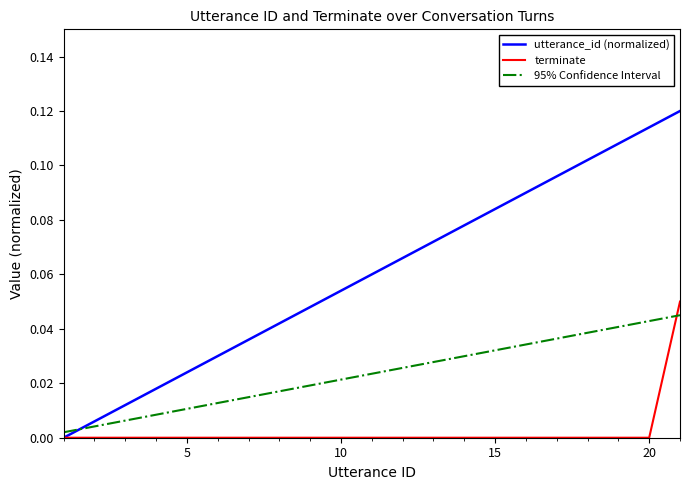

Which series has the widest spread of values?

utterance_id (normalized)